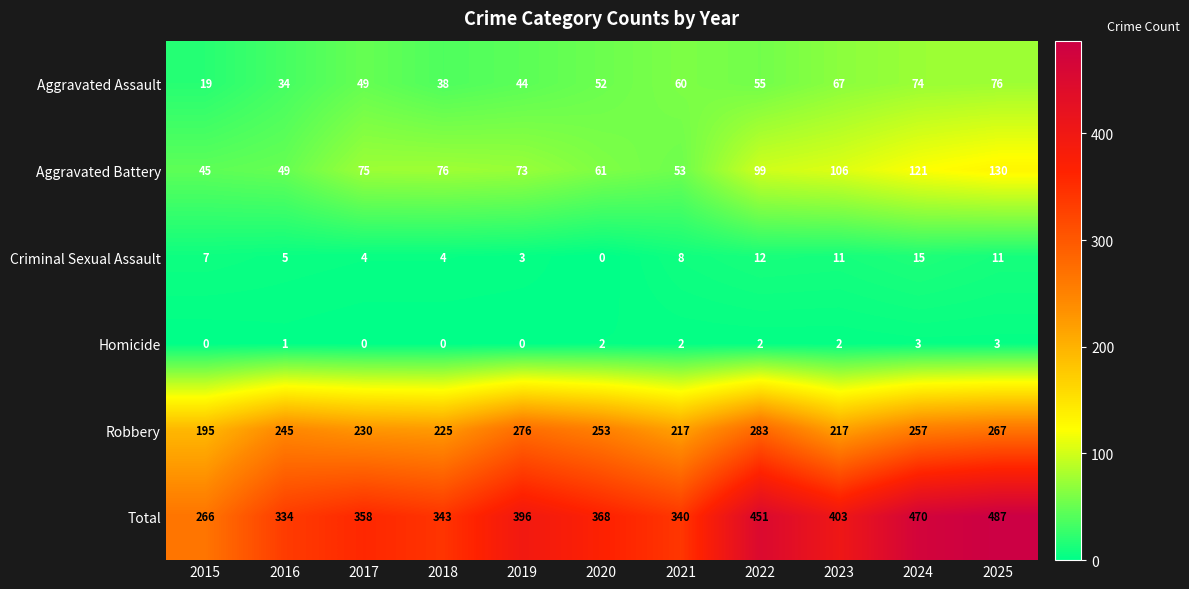

What is the difference between the highest and lowest values at 2021?

338